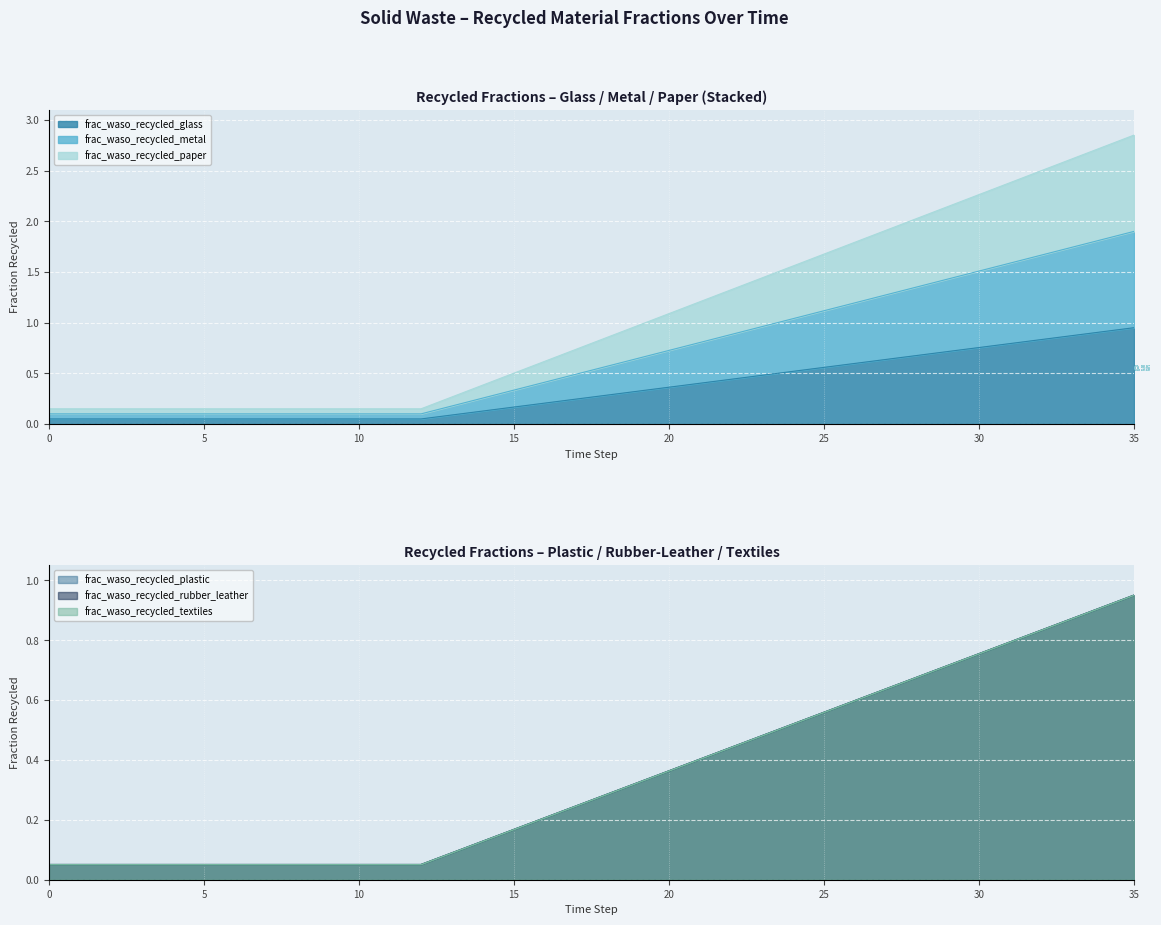

List the series in order of their peak value, lowest first.

frac_waso_recycled_glass, frac_waso_recycled_paper, frac_waso_recycled_plastic, frac_waso_recycled_rubber_leather, frac_waso_recycled_metal, frac_waso_recycled_textiles